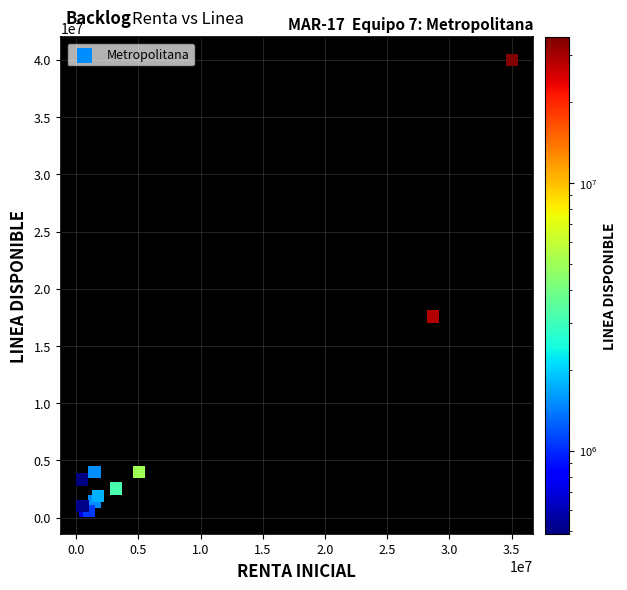

What Y value in the scatter plot is closest to 20284529?

17586729.7